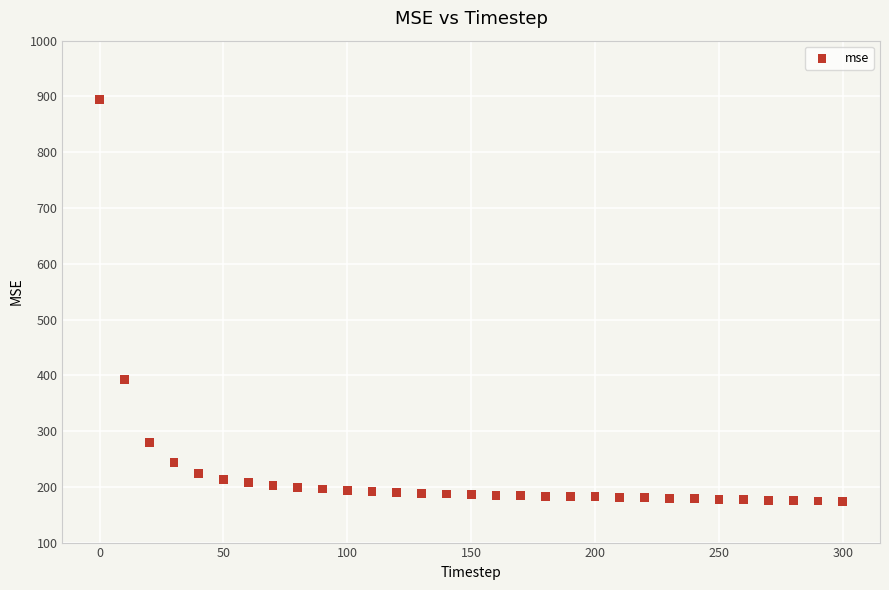

What is the range of X values (max minus min)?

300.0